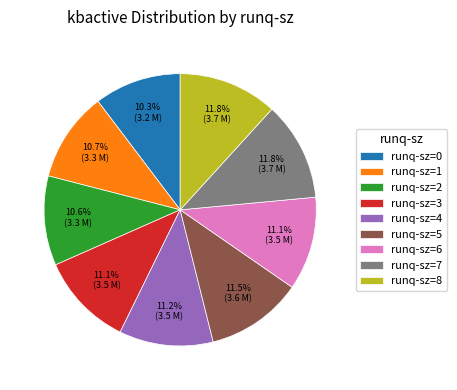

Does runq-sz=5 account for over 50% of the chart?

No